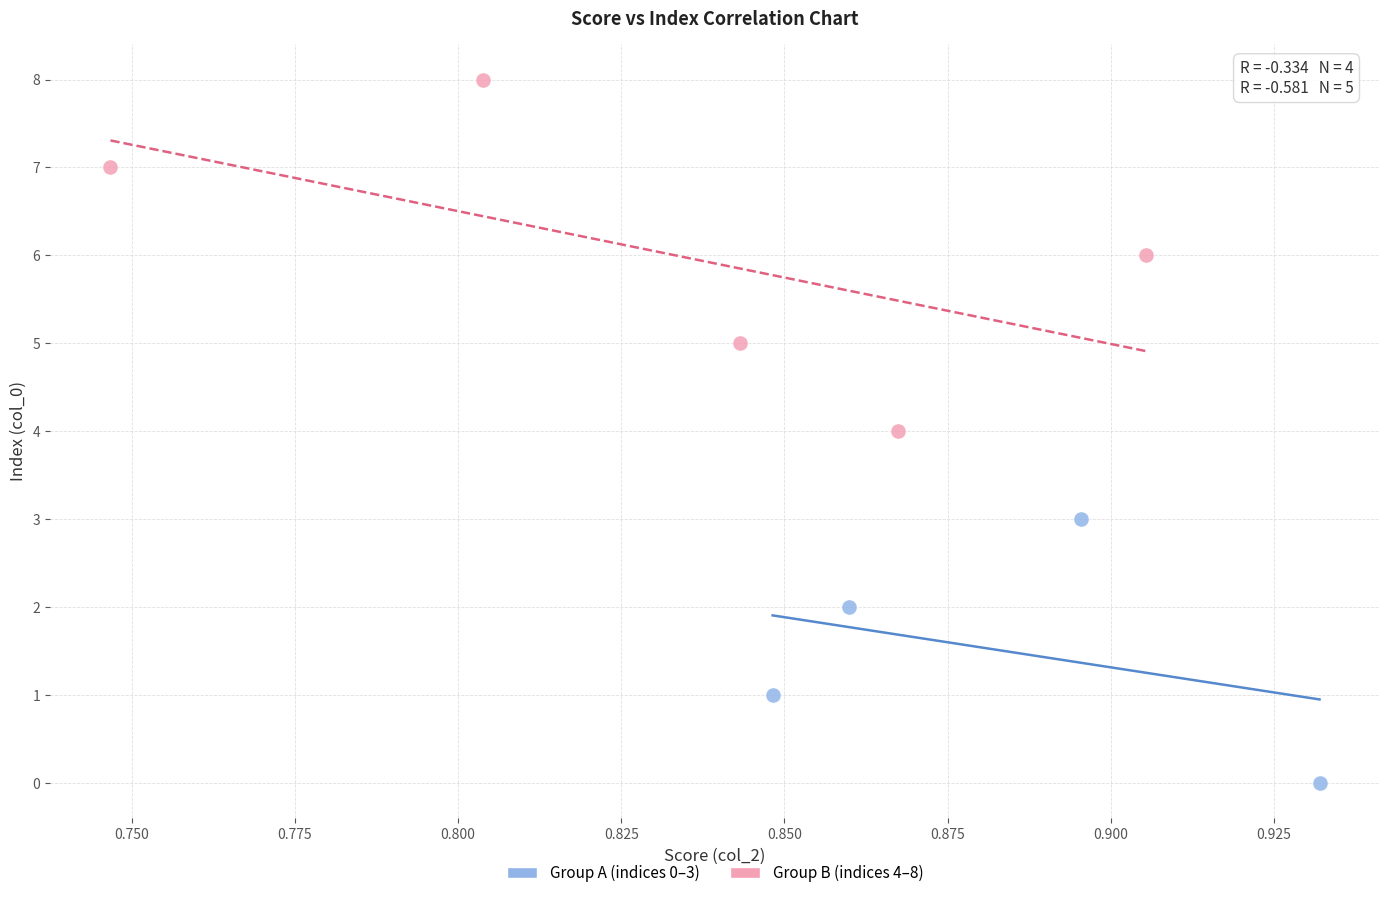

Which series contains the lowest Y value?

Group A (indices 0–3)